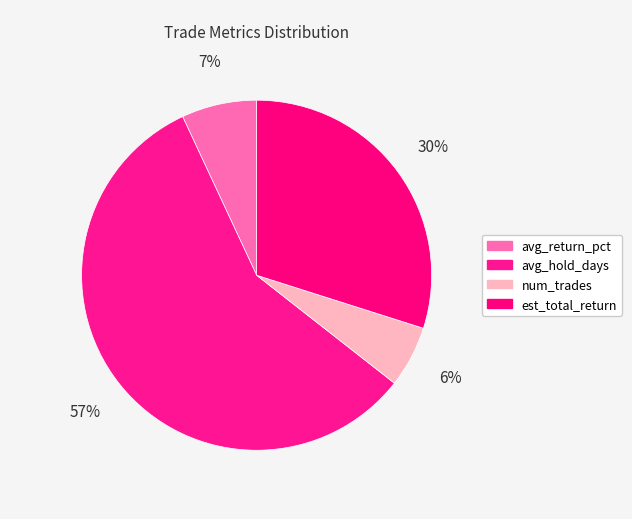

How many slices are in this pie chart?

4